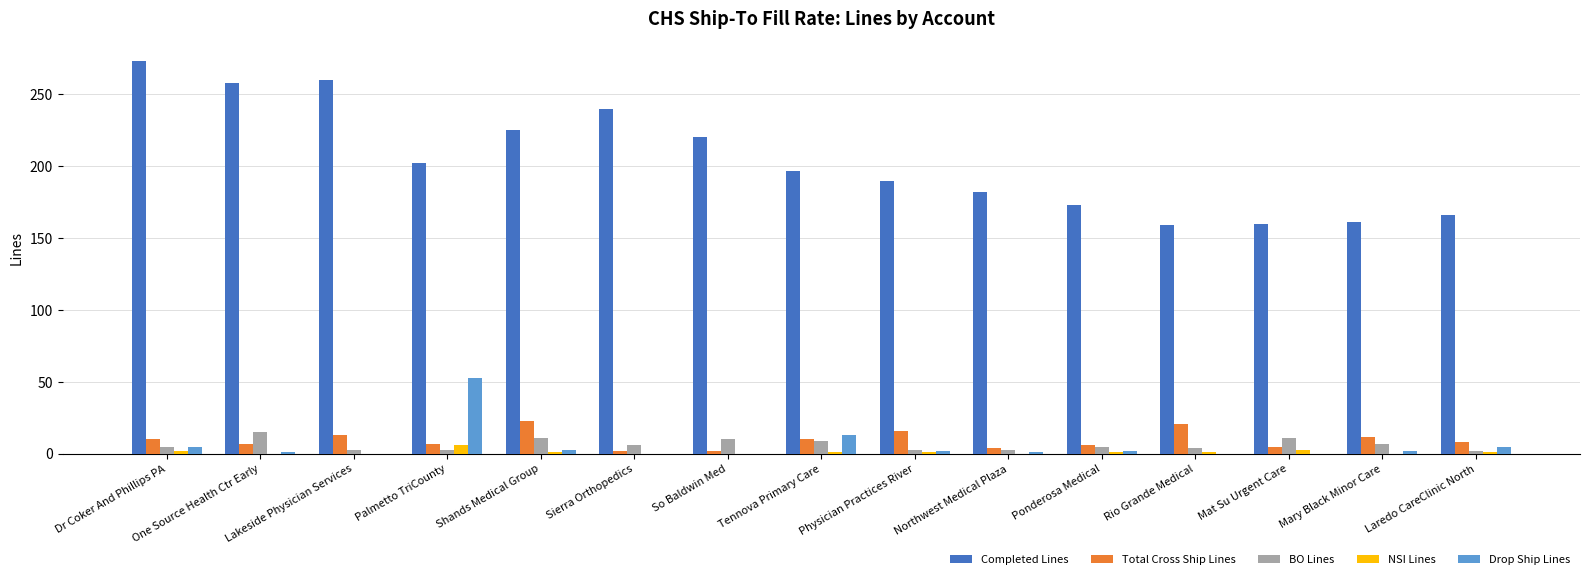

What is the spread (max minus min) of values at Shands Medical Group?

224